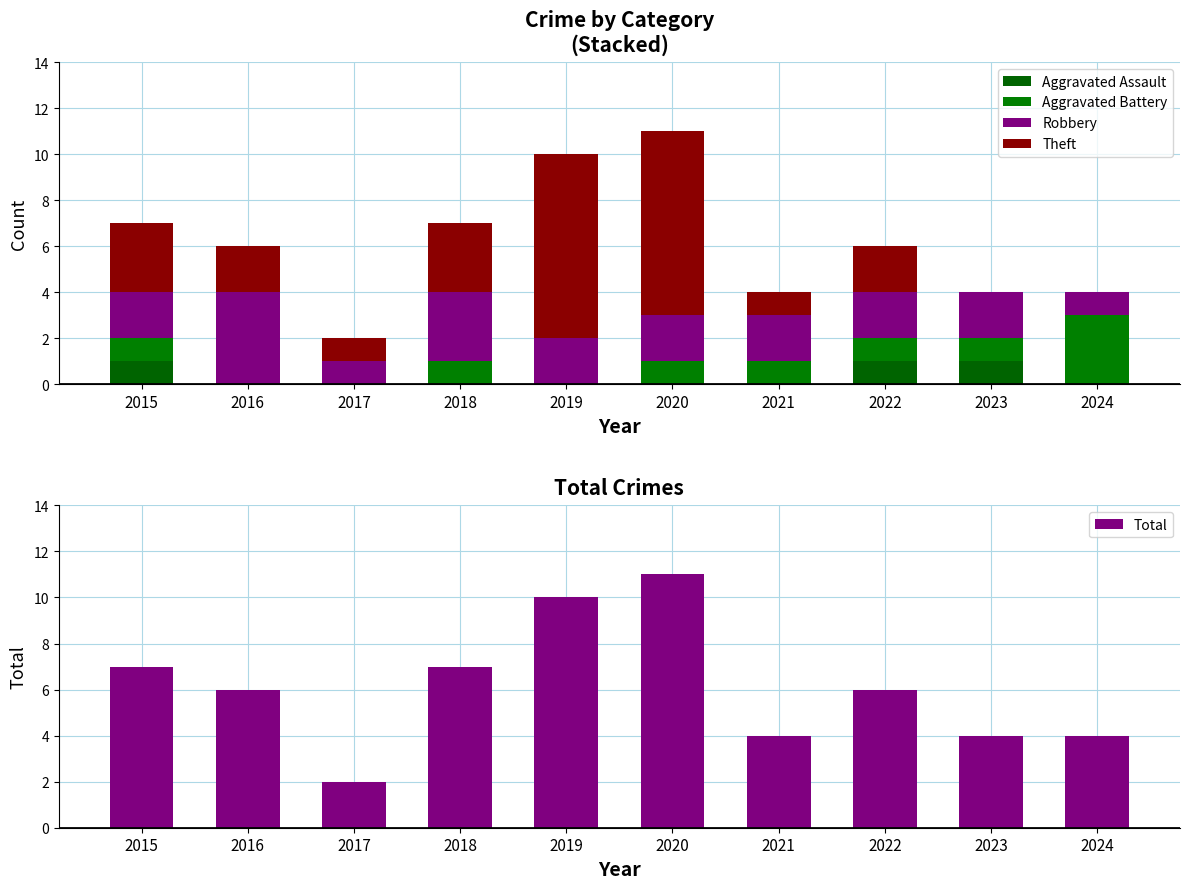

Rank the categories by Total value from highest to lowest.

2020, 2019, 2015, 2018, 2016, 2022, 2021, 2023, 2024, 2017